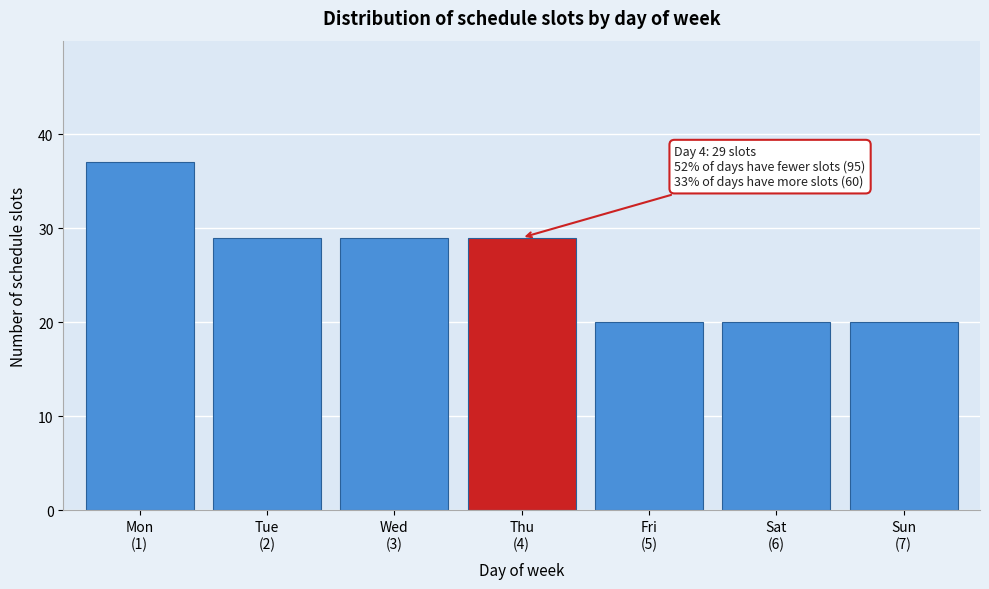

Reading left to right, transcribe all the data shown in this chart.

37	29	29	29	20	20	20